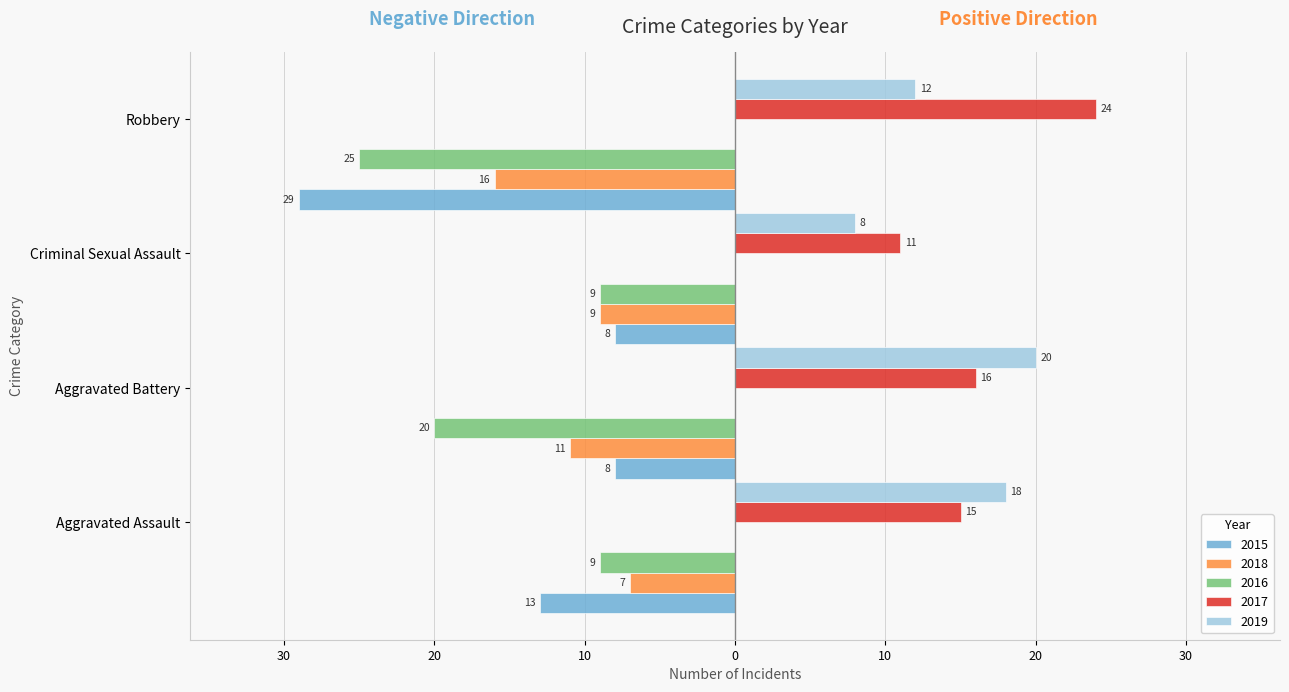

What are all the series names shown in the legend?

2015, 2018, 2016, 2017, 2019